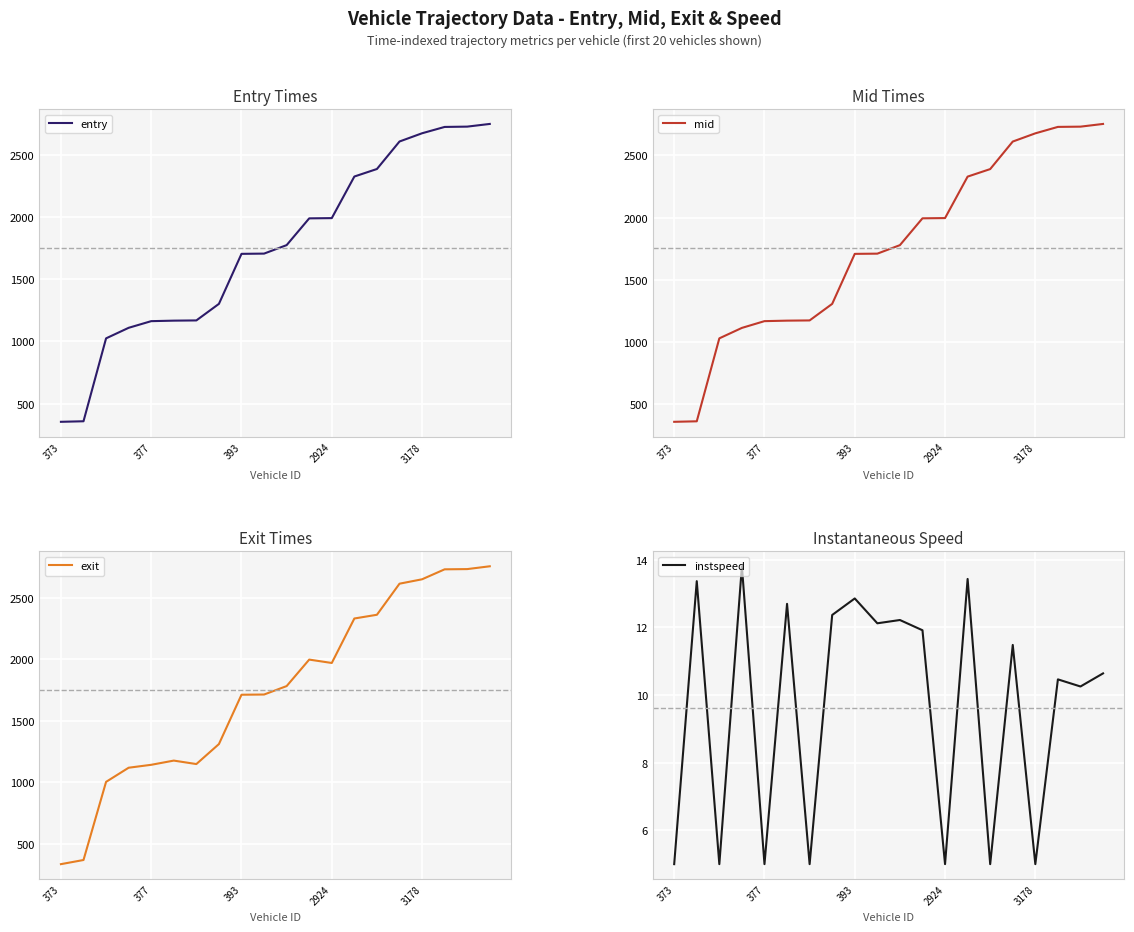

True or false: instspeed and mid intersect in this chart.

False